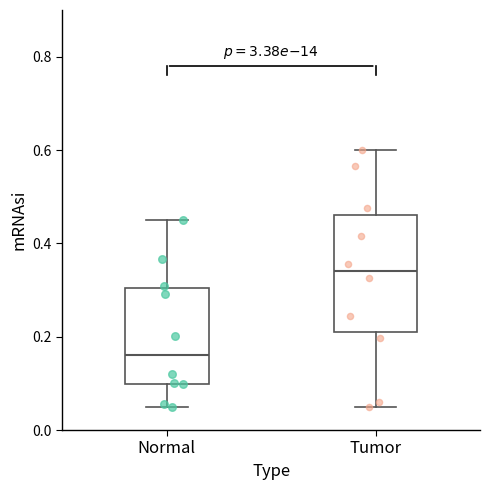

Where does the upper whisker of the box for Tumor end on the y-axis? The values are not printed on the chart, so give them approximately, as read against the axis.

0.60